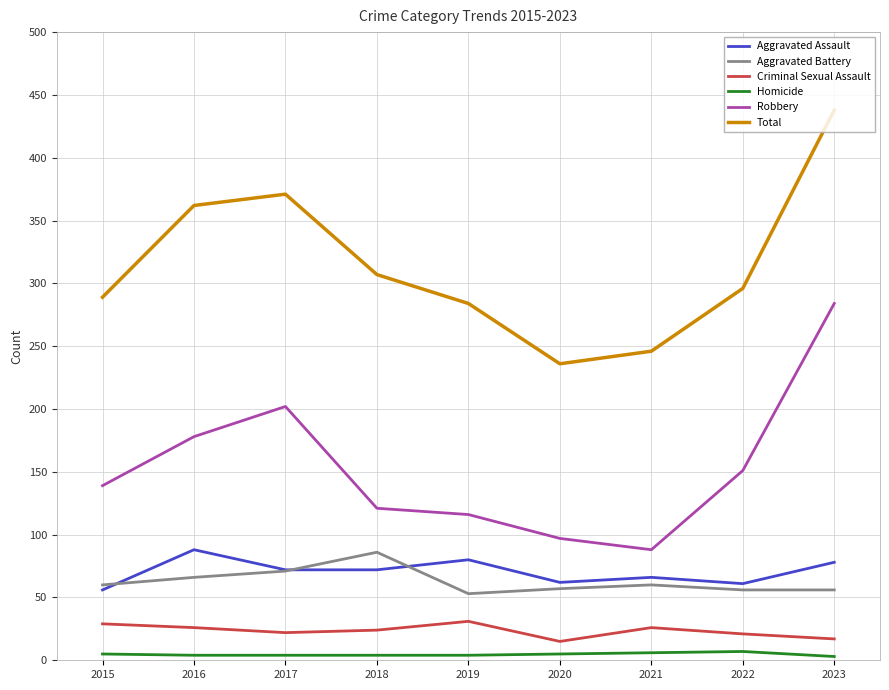

The value of Aggravated Assault at 2019 is 113. True or false?

False